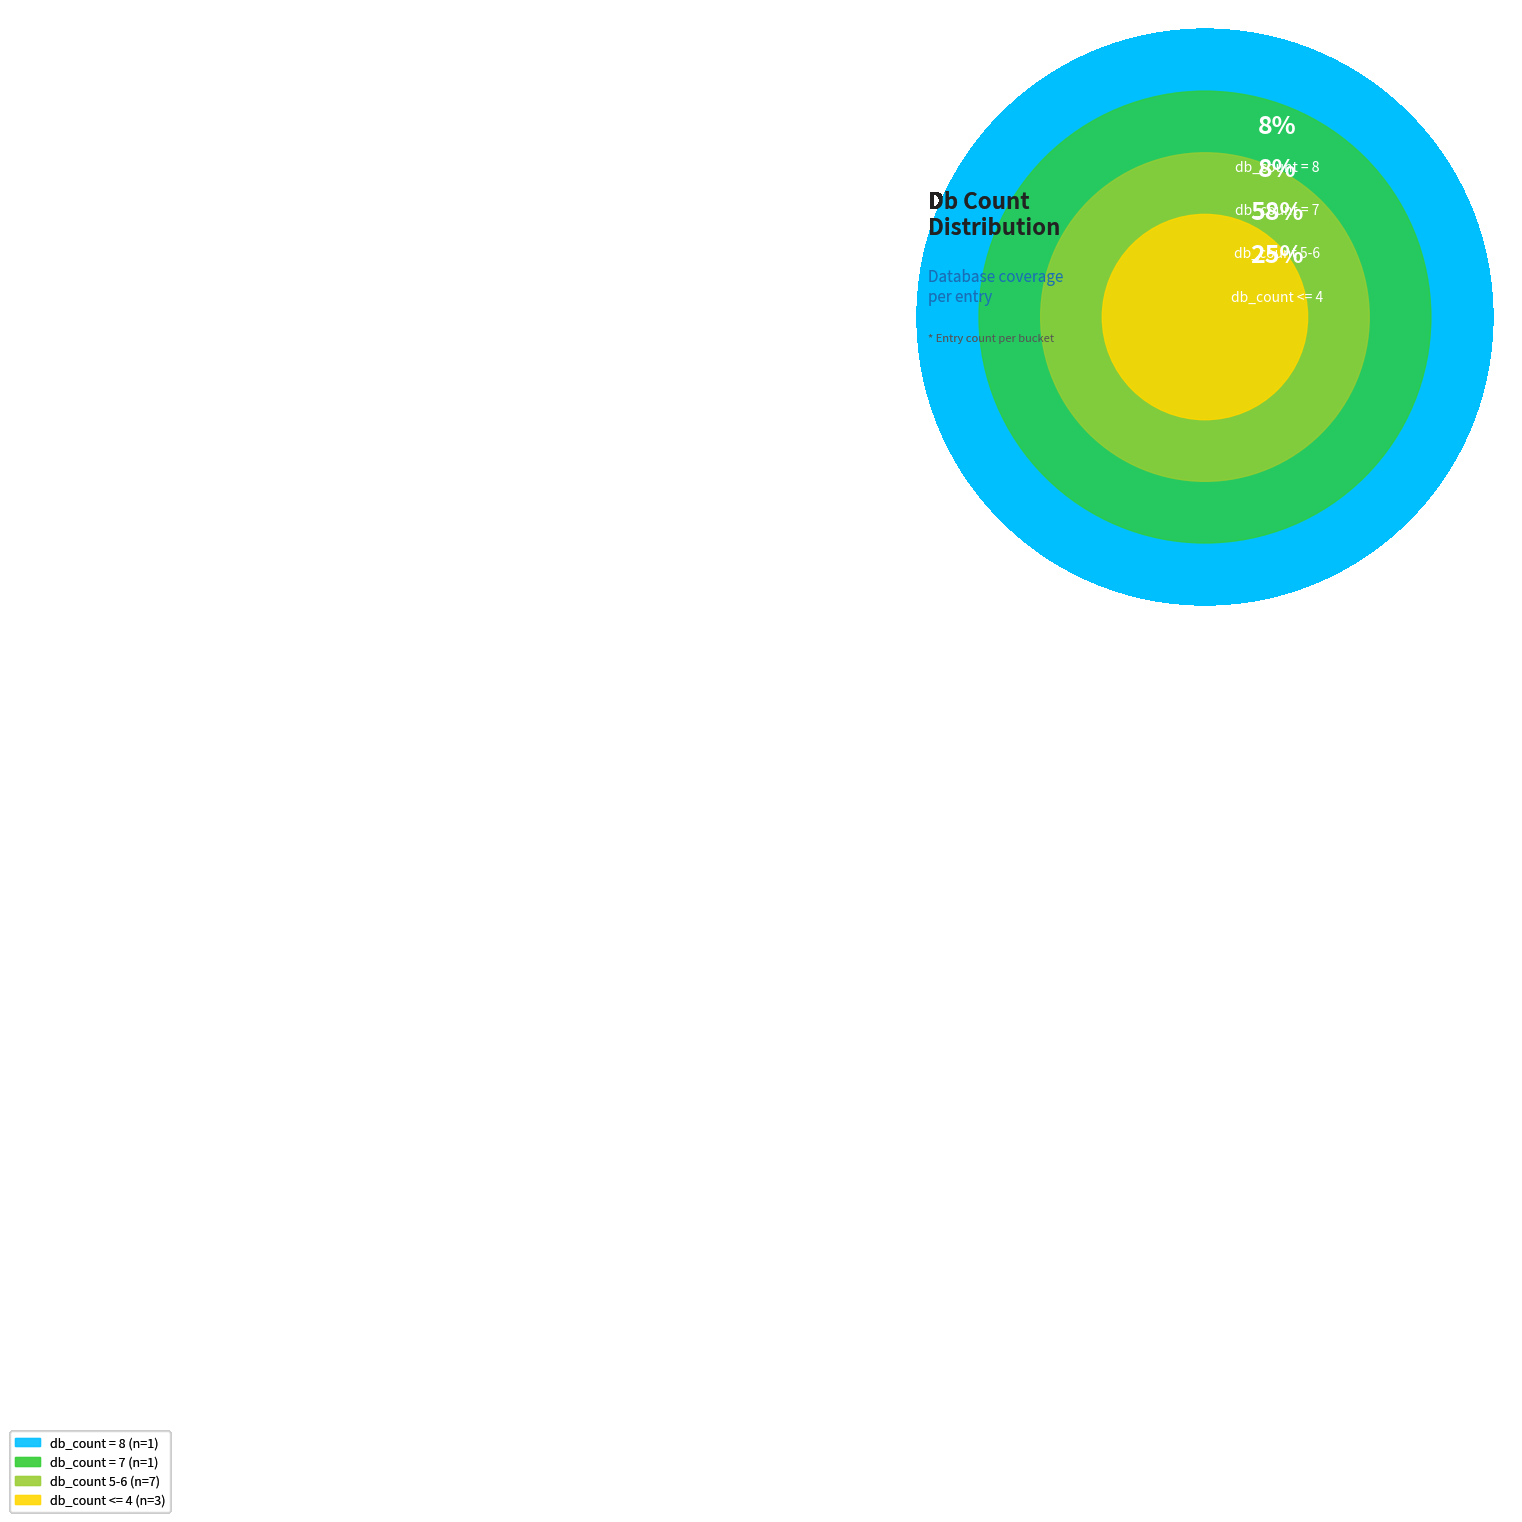

True or false: G1R6P0_NOMLE accounts for 8% of the total.

True